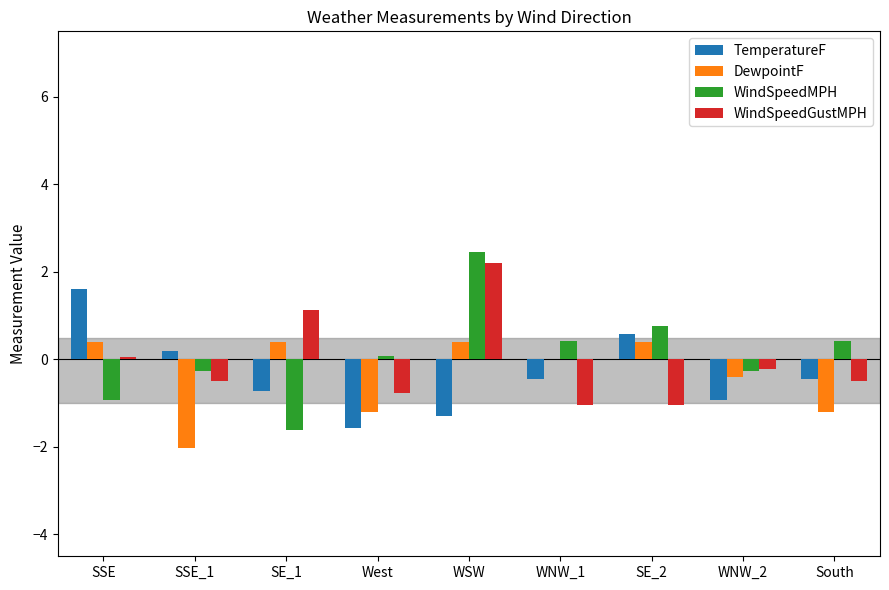

What is the total value across all series at WNW_1?

-1.1